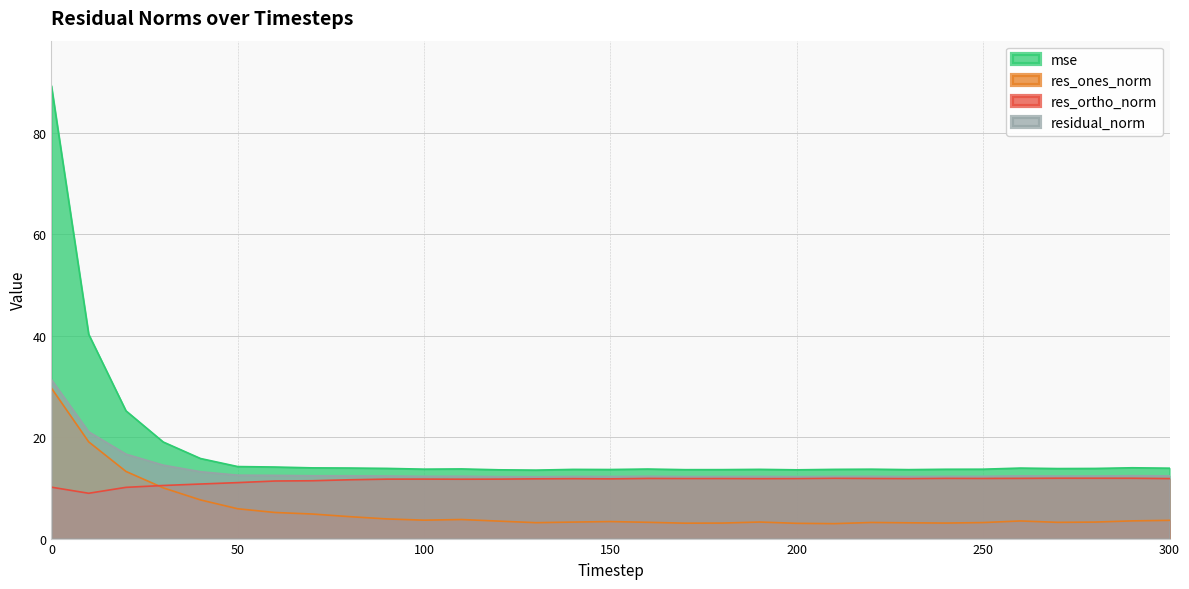

How many interior local peaks does the residual_norm series have?

7